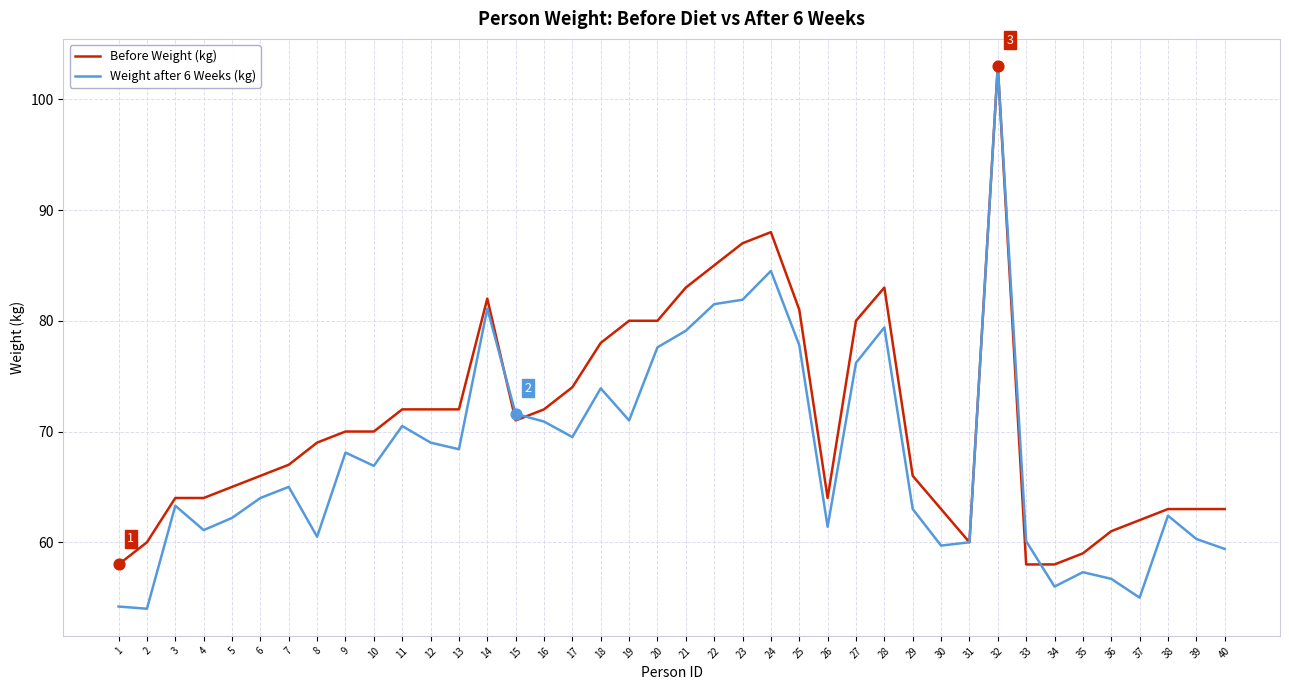

What is the difference between the highest and lowest values at 5?

2.8